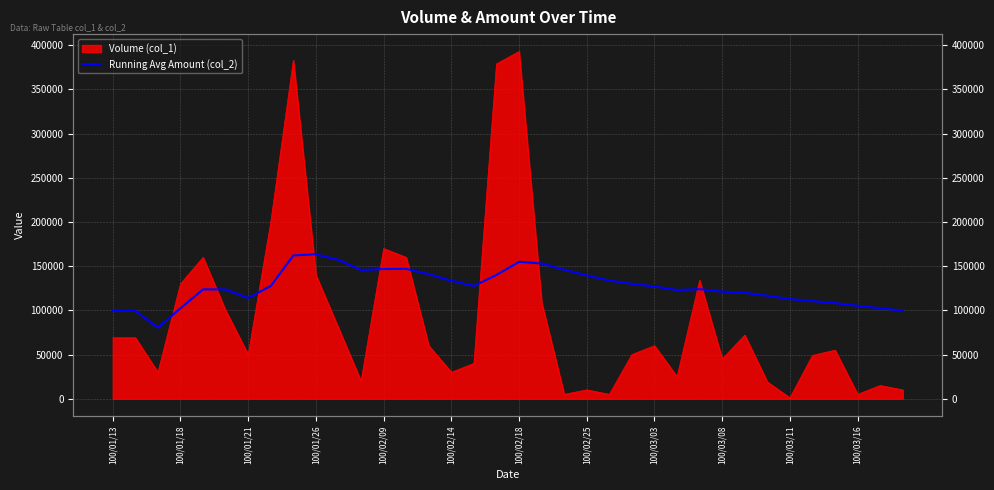

The value at 20 is 32471.7. True or false?

False